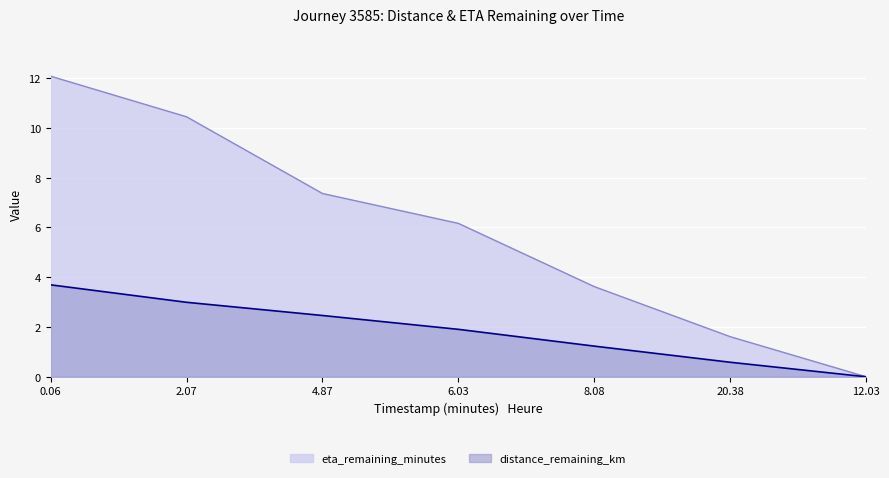

What is the value of the distance_remaining_km point at the 2nd from the left?

3.0